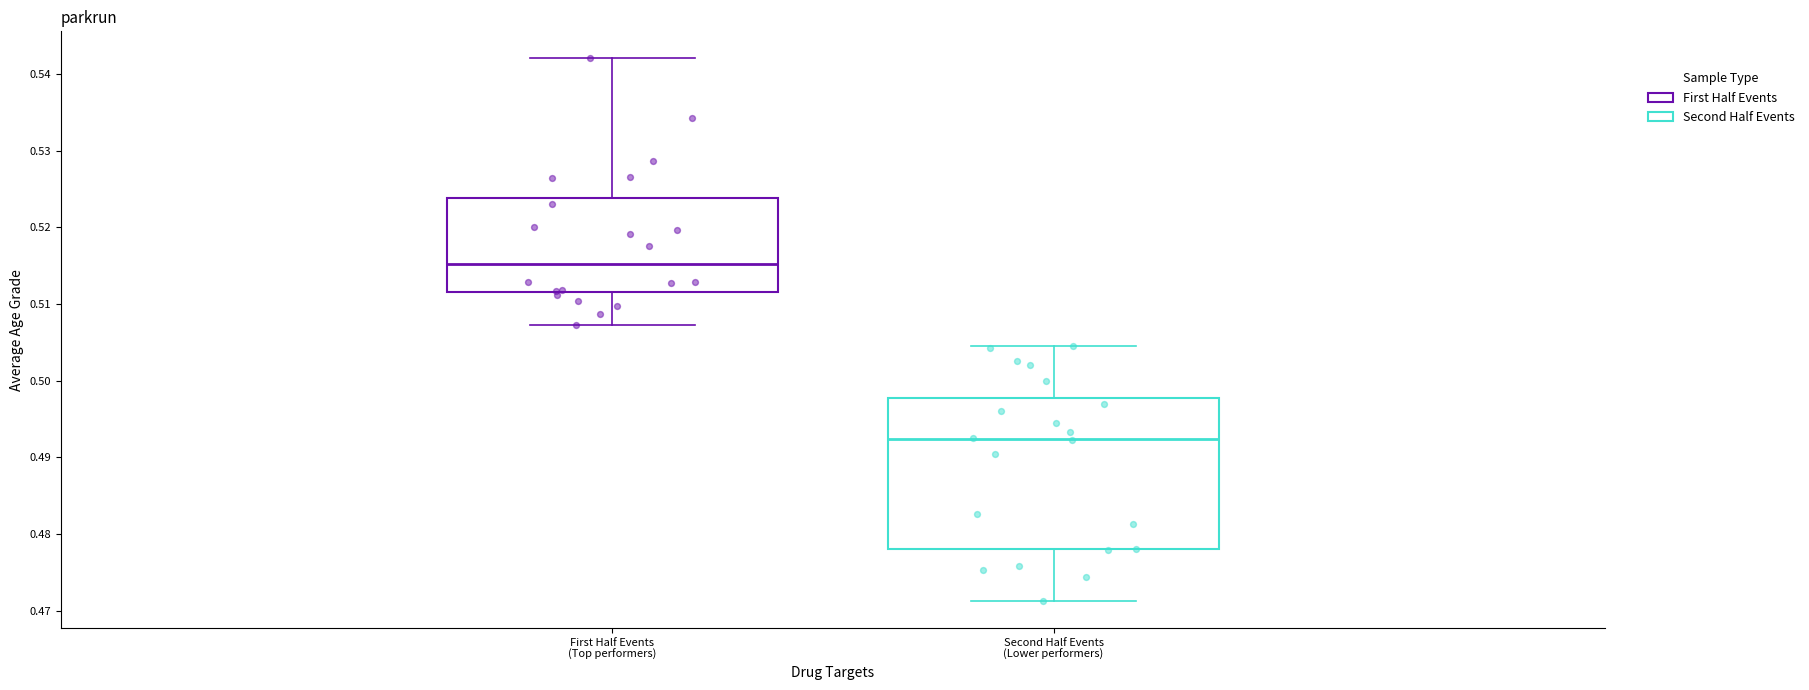

Comparing the boxes themselves (not the whiskers), which one is the tallest?

Second Half Events (Lower performers)